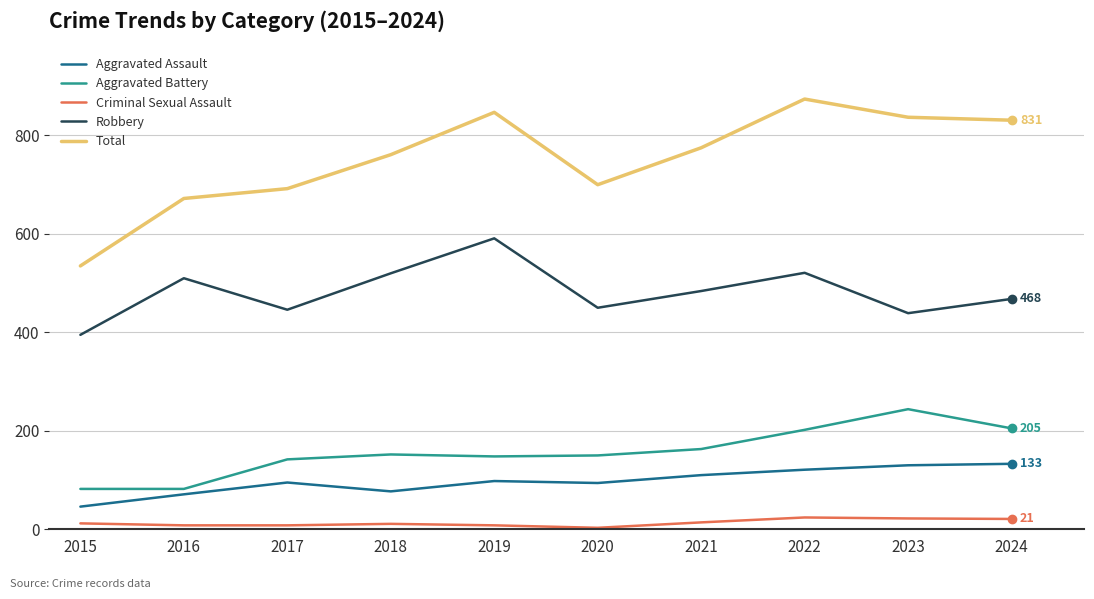

What is the maximum value shown in the chart?

874